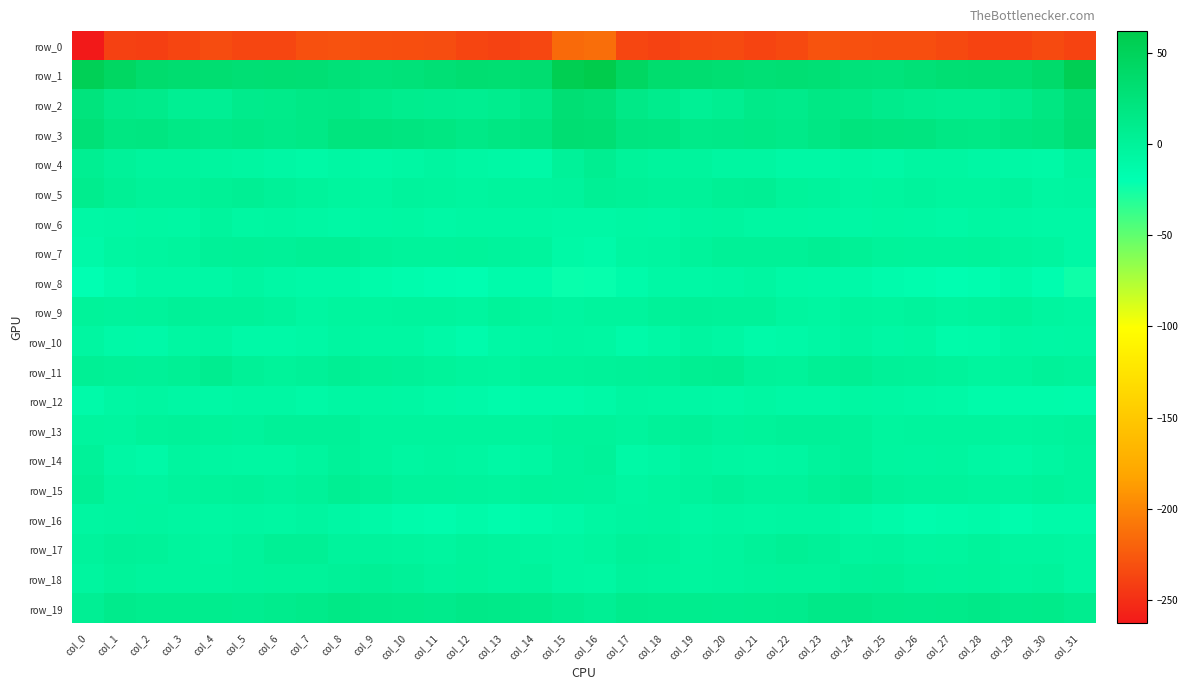

How many series are shown in this chart?

20